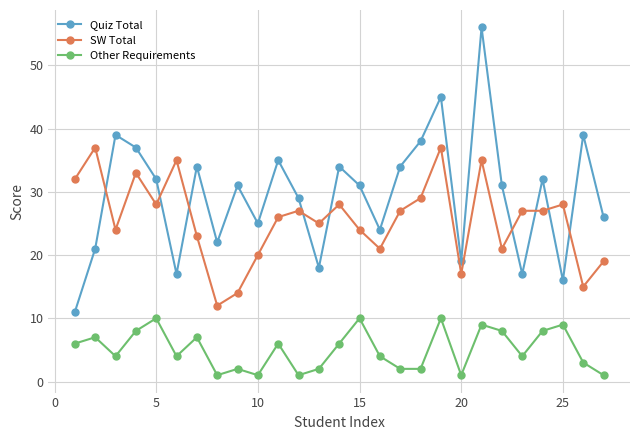

True or false: SW Total has more than 0 interior local peaks.

True